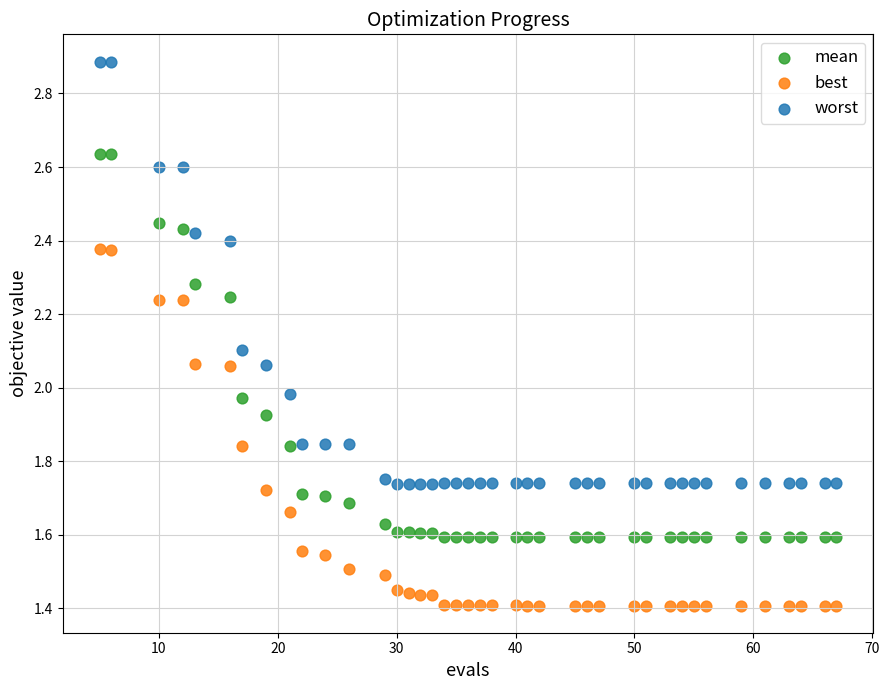

What are all the series names shown in the legend?

mean, best, worst